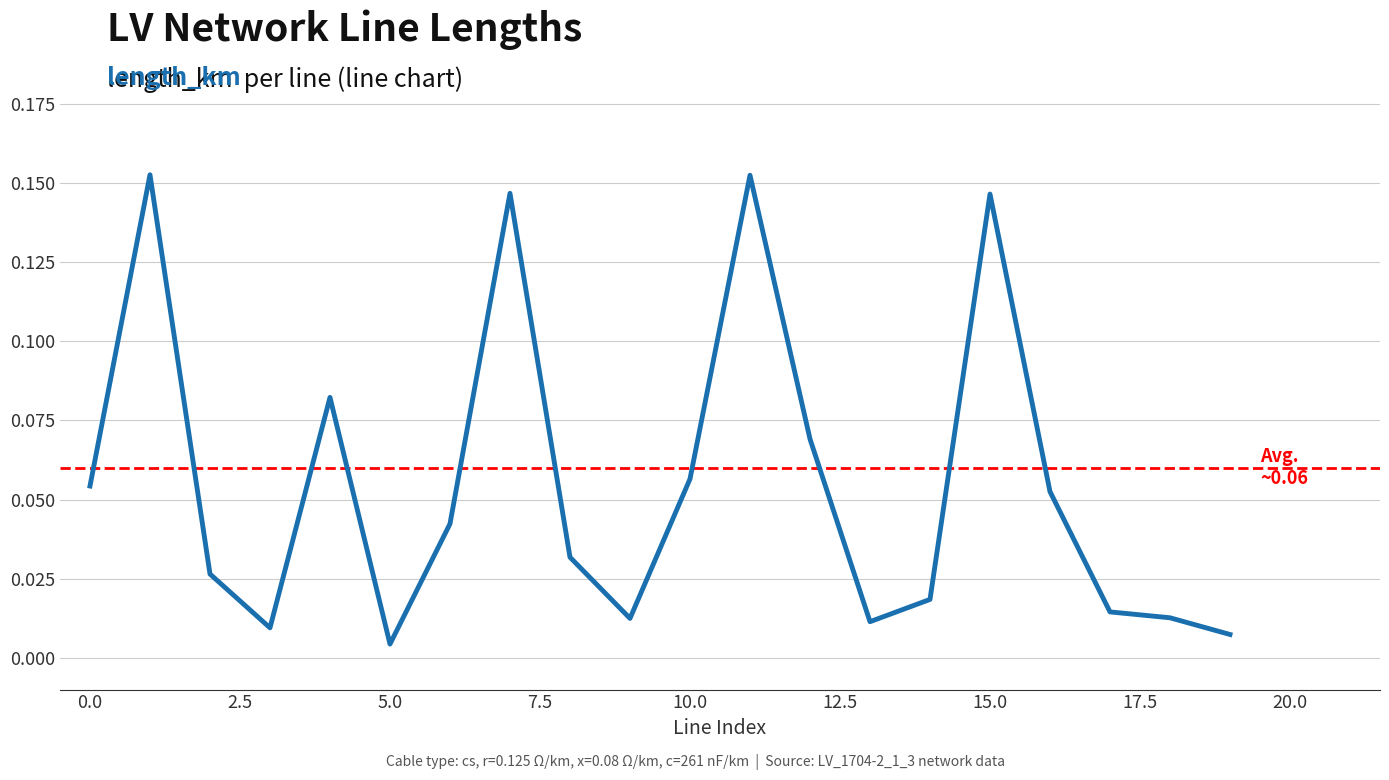

How many interior local peaks (higher than both neighbors) does the data have?

5